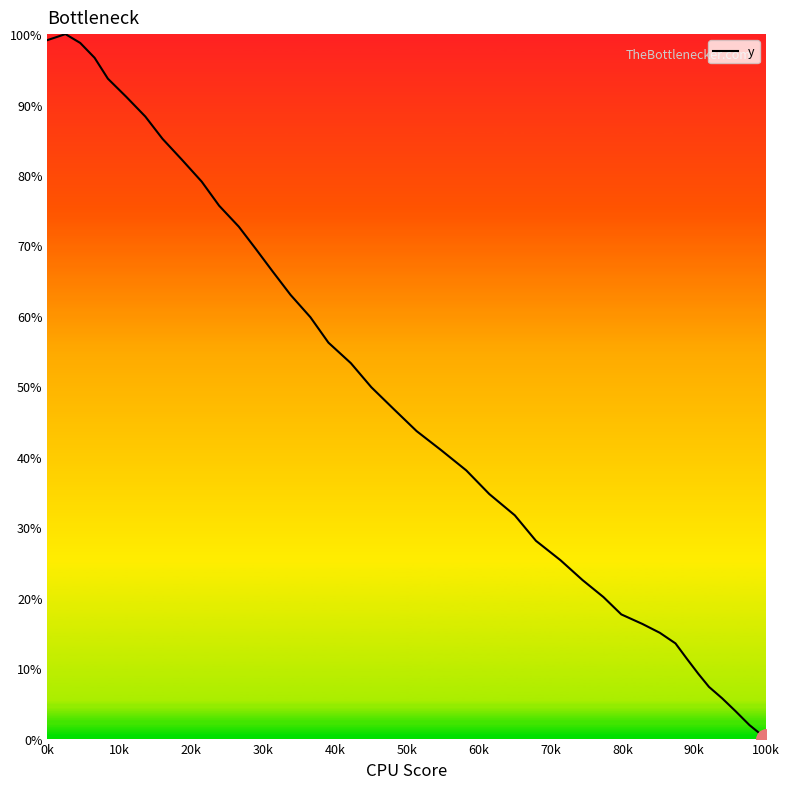

Count the number of values greater than 46.

20